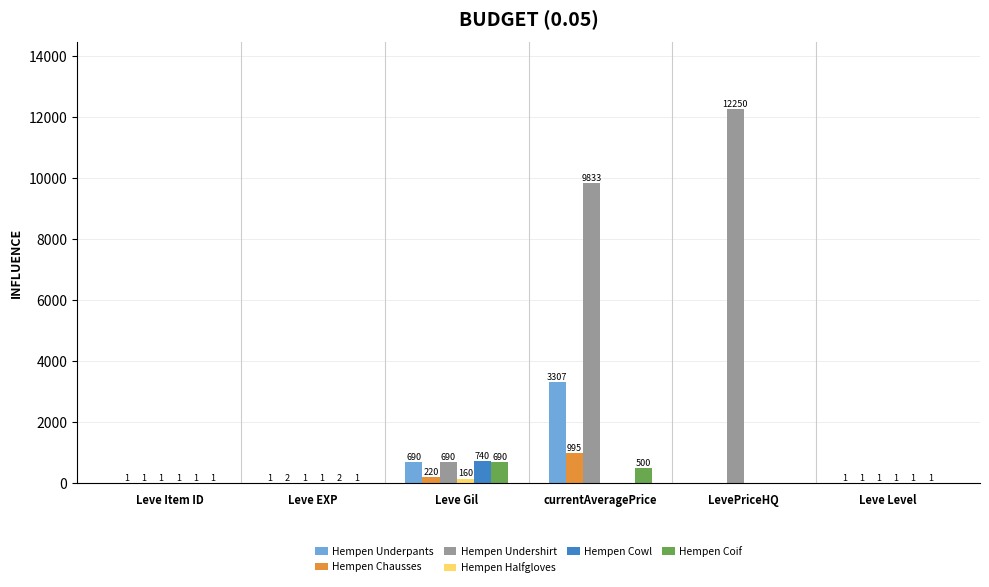

What is the sum of the Hempen Coif values at Leve EXP and Leve Item ID?

2